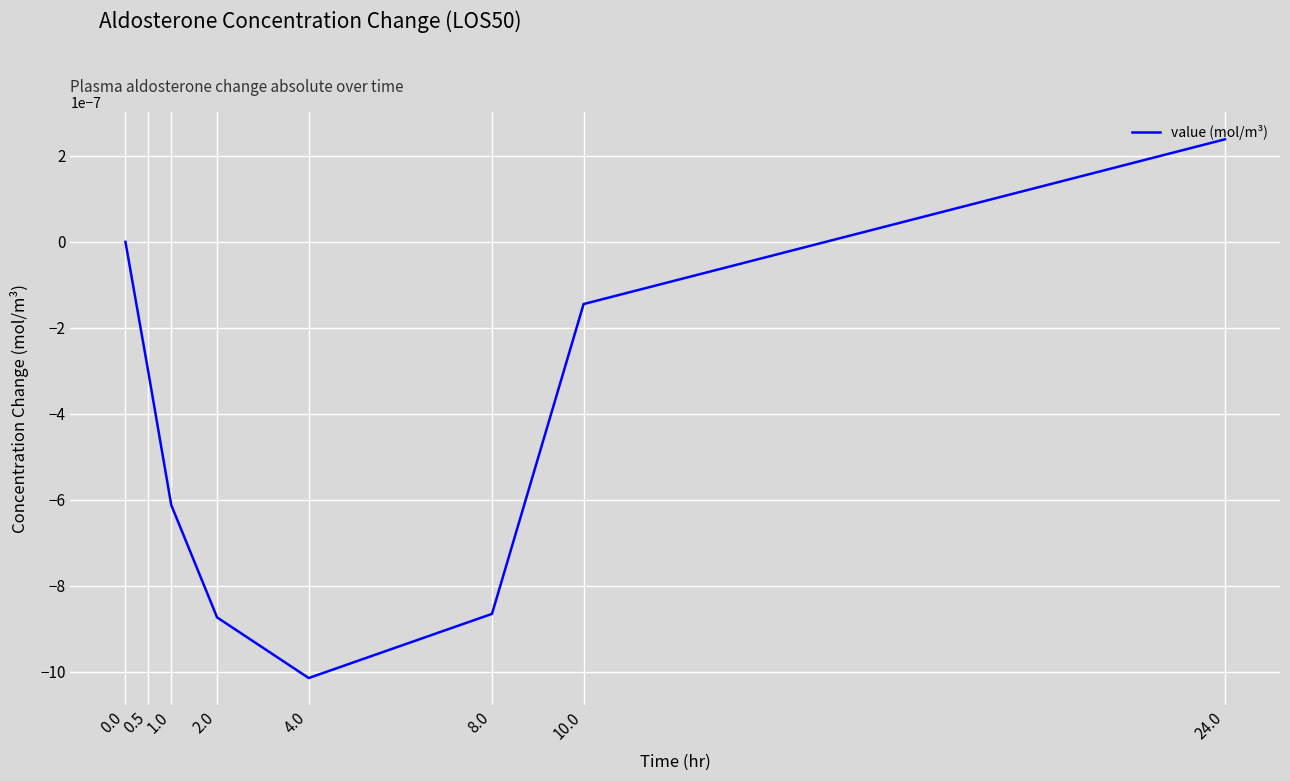

Count the values in the range 0 to 1.

2